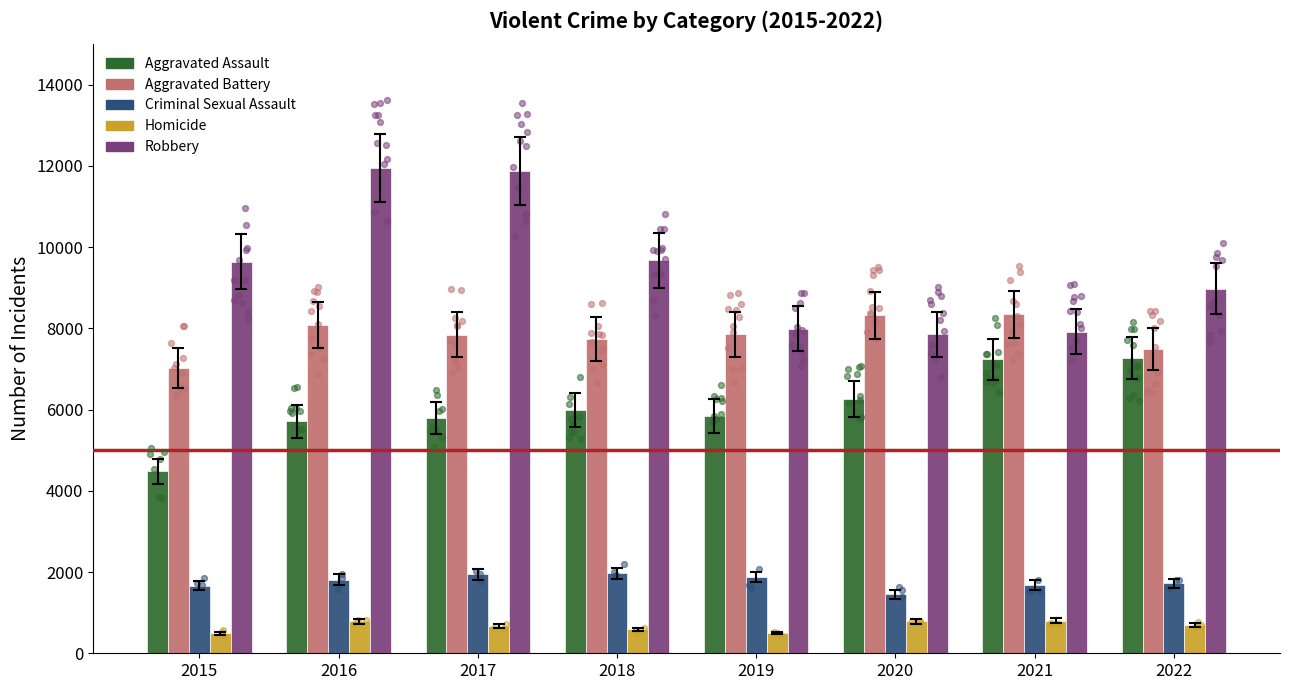

Which series has the largest Y range (max minus min)?

Robbery